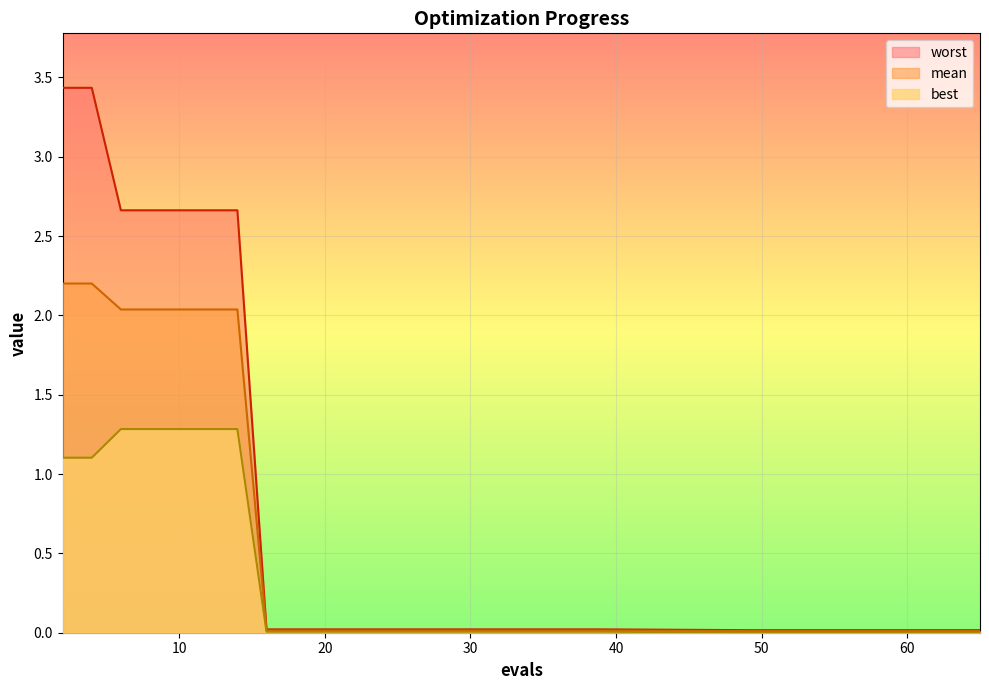

True or false: best and mean intersect in this chart.

False